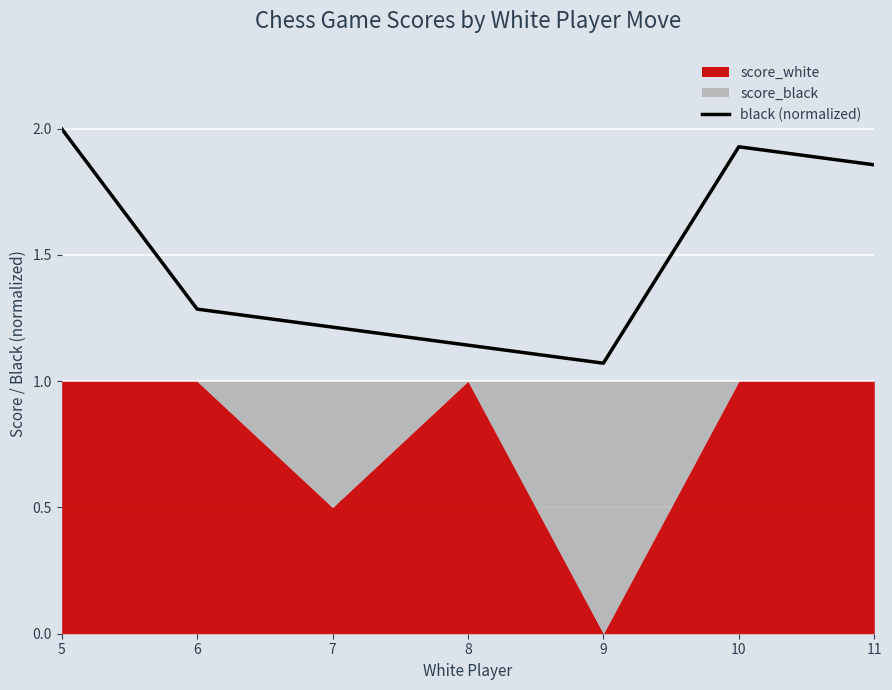

Where is the first local minimum?

9